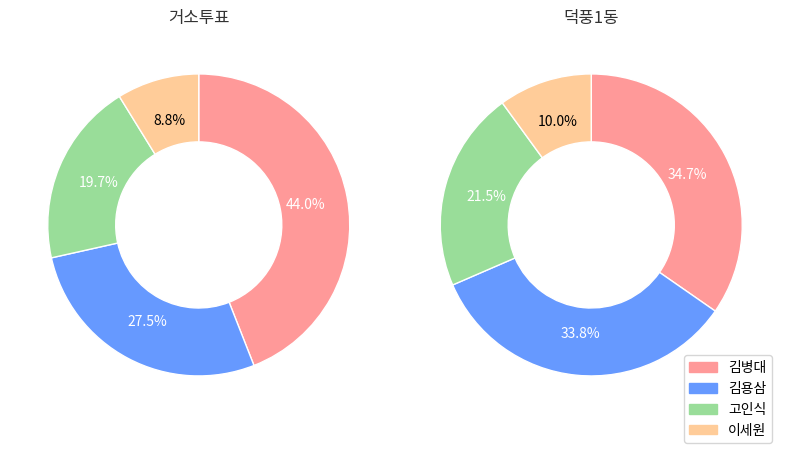

Is it true that 거소투표 is 1% of the pie?

False